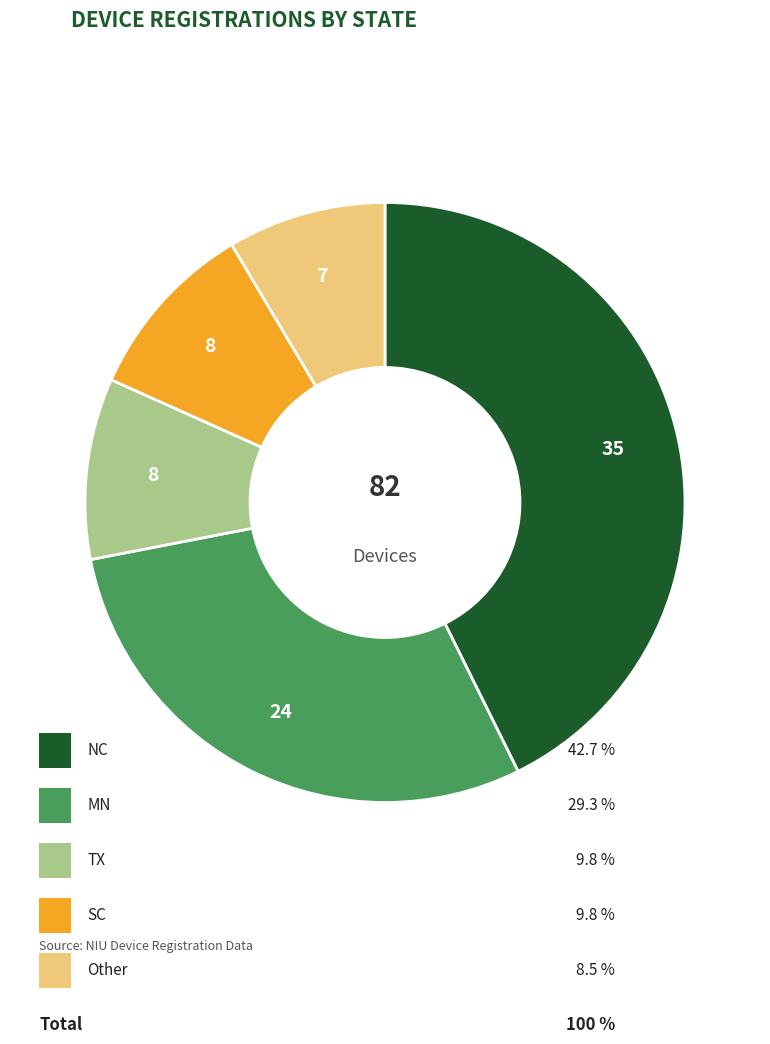

Is there any slice that represents more than half of the pie?

No